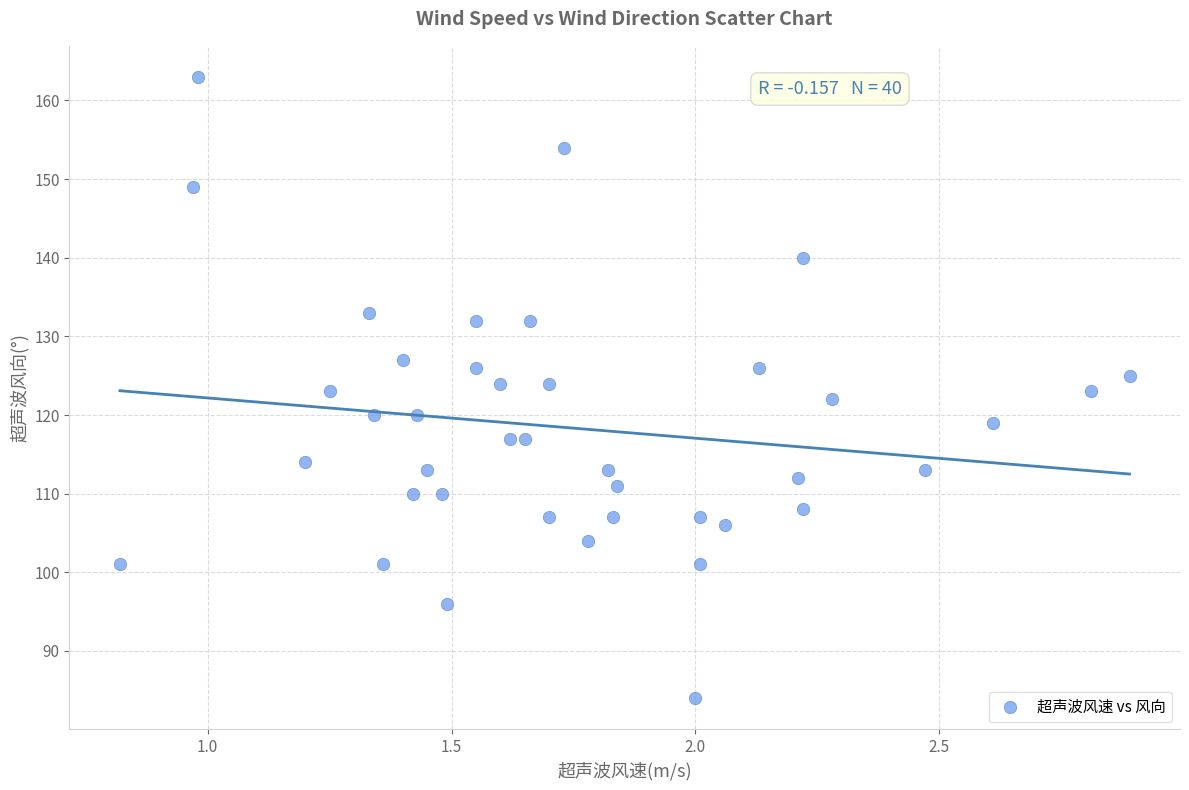

How many data points are displayed?

40